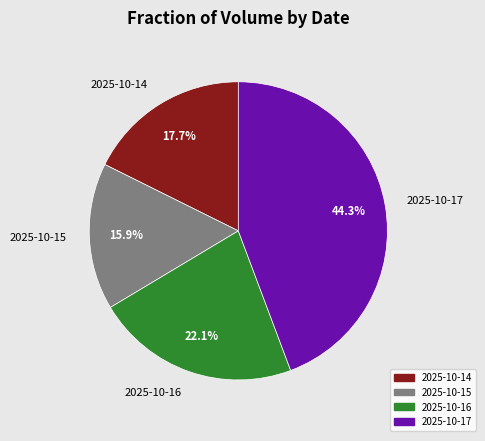

What is the ratio of the value at 2025-10-16 to the value at 2025-10-17?

0.5